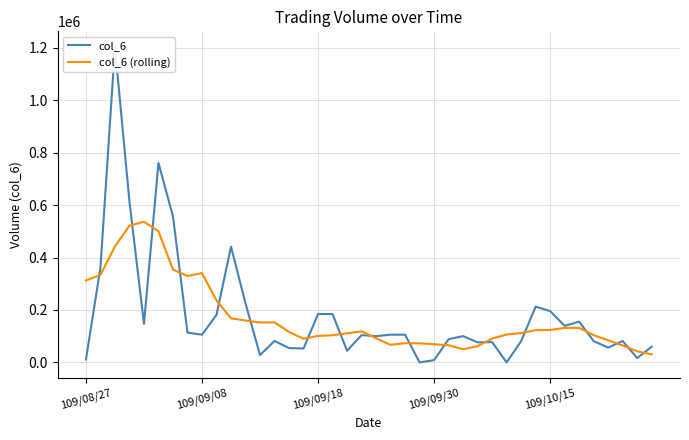

True or false: col_6 (rolling) has more than 2 points higher than both neighbors.

True